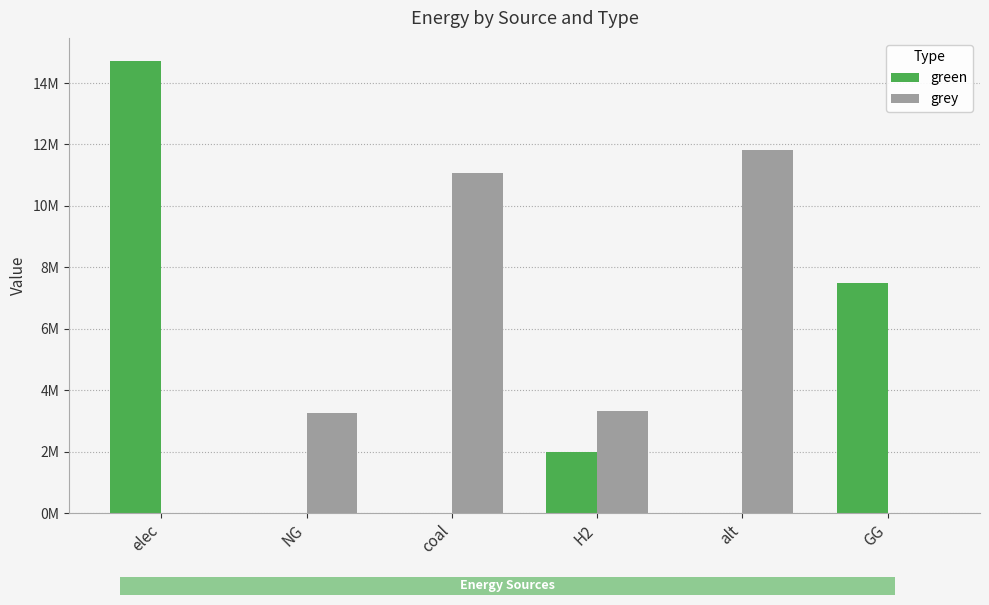

What are all the series names shown in the legend?

green, grey